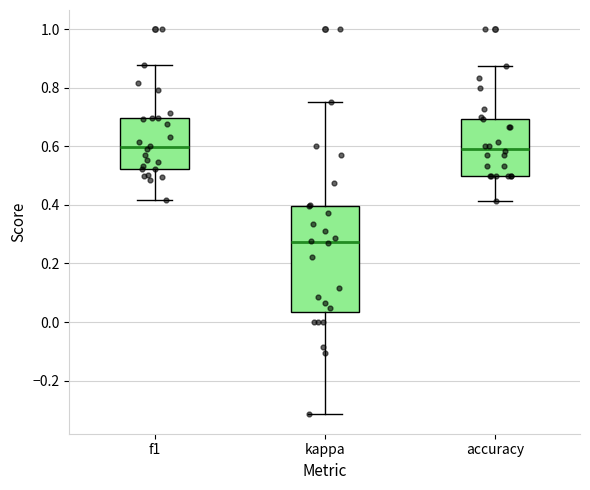

Which box is the tallest, from its lower edge to its upper edge?

kappa